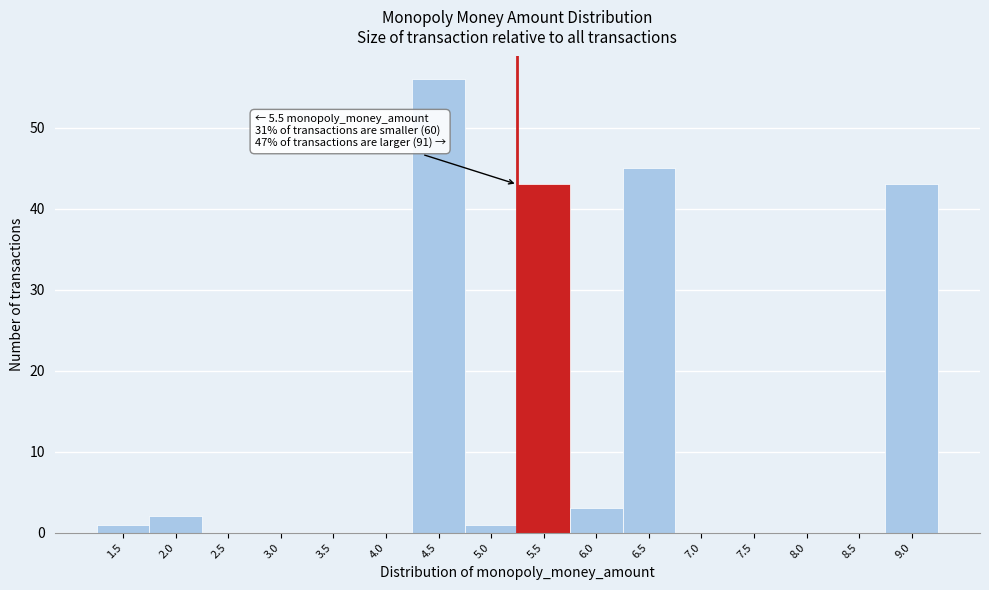

Reading left to right, list all the values displayed in this chart.

1.5=1	2.0=2	2.5=0	3.0=0	3.5=0	4.0=0	4.5=56	5.0=1	5.5=43	6.0=3	6.5=45	7.0=0	7.5=0	8.0=0	8.5=0	9.0=43